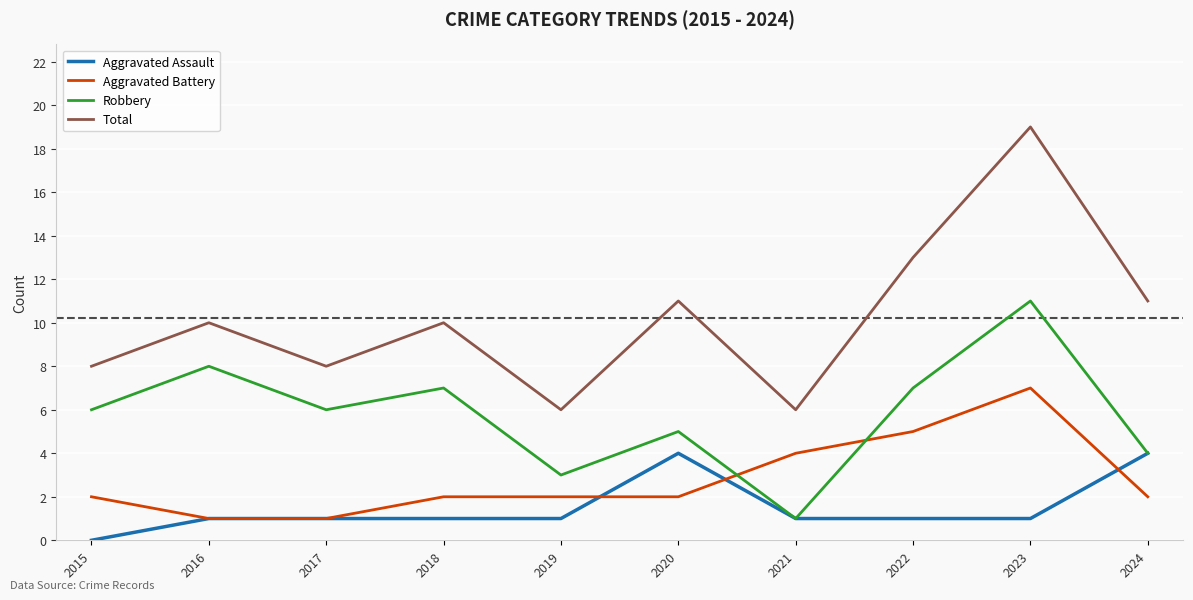

Where do Aggravated Battery and Robbery first cross each other?

2020 and 2021